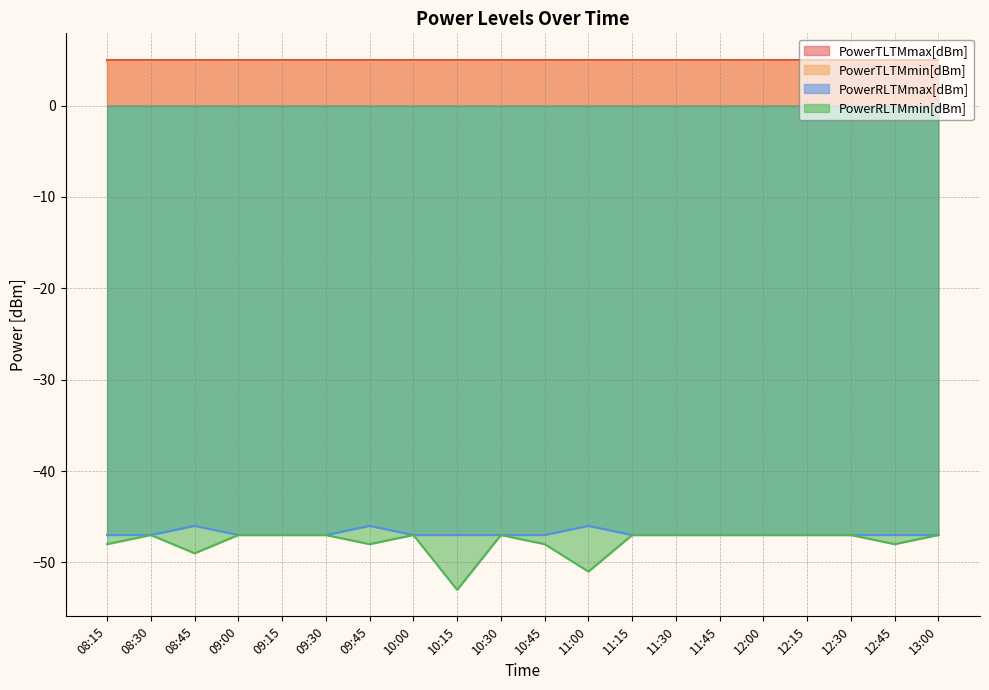

What is the difference between the highest and lowest values at 09:15?

52.0